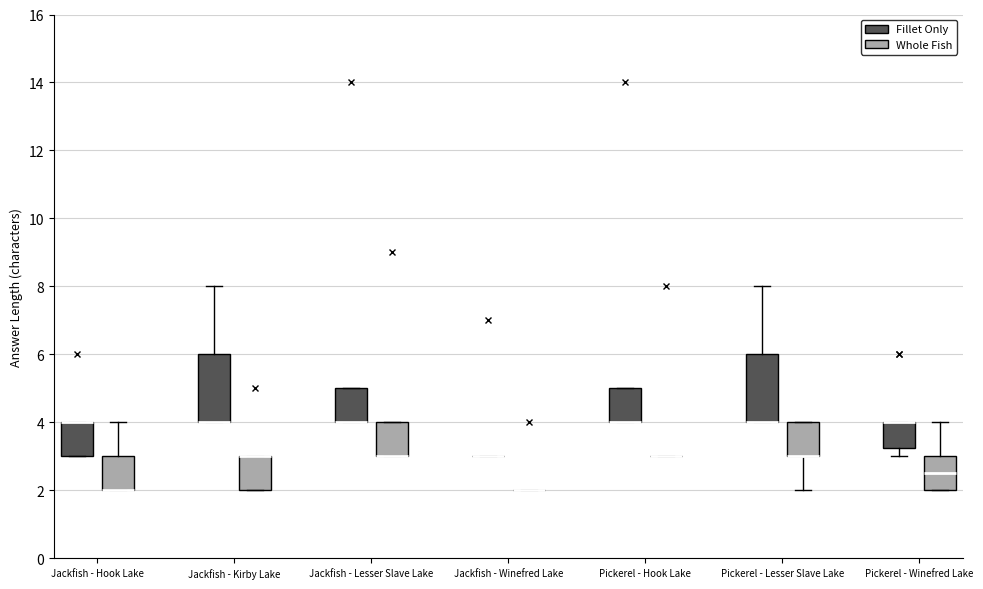

Reading left to right, transcribe this box plot: for each box, give where its median line is, the range the box spans, and where its two whiskers end, as read against the y-axis. The values are not printed on the chart, so give them approximately, as read against the axis.

Jackfish - Hook Lake (Fillet Only): median 4.0 (drawn on the box's upper edge), box 3.0 to 4.0, whiskers 3.0 to 4.0
Jackfish - Hook Lake (Whole Fish): median 2.0 (drawn on the box's lower edge), box 2.0 to 3.0, whiskers 2.0 to 4.0
Jackfish - Kirby Lake (Fillet Only): median 4.0 (drawn on the box's lower edge), box 4.0 to 6.0, whiskers 4.0 to 8.0
Jackfish - Kirby Lake (Whole Fish): median 3.0 (drawn on the box's upper edge), box 2.0 to 3.0, whiskers 2.0 to 3.0
Jackfish - Lesser Slave Lake (Fillet Only): median 4.0 (drawn on the box's lower edge), box 4.0 to 5.0, whiskers 4.0 to 5.0
Jackfish - Lesser Slave Lake (Whole Fish): median 3.0 (drawn on the box's lower edge), box 3.0 to 4.0, whiskers 3.0 to 4.0
Jackfish - Winefred Lake (Fillet Only): box collapsed to a line at 3.0, whiskers 3.0 to 3.0
Jackfish - Winefred Lake (Whole Fish): box collapsed to a line at 2.0, whiskers 2.0 to 2.0
Pickerel - Hook Lake (Fillet Only): median 4.0 (drawn on the box's lower edge), box 4.0 to 5.0, whiskers 4.0 to 5.0
Pickerel - Hook Lake (Whole Fish): box collapsed to a line at 3.0, whiskers 3.0 to 3.0
Pickerel - Lesser Slave Lake (Fillet Only): median 4.0 (drawn on the box's lower edge), box 4.0 to 6.0, whiskers 4.0 to 8.0
Pickerel - Lesser Slave Lake (Whole Fish): median 3.0 (drawn on the box's lower edge), box 3.0 to 4.0, whiskers 2.0 to 4.0
Pickerel - Winefred Lake (Fillet Only): median 4.0 (drawn on the box's upper edge), box 3.2 to 4.0, whiskers 3.0 to 4.0
Pickerel - Winefred Lake (Whole Fish): median 2.6, box 2.0 to 3.0, whiskers 2.0 to 4.0